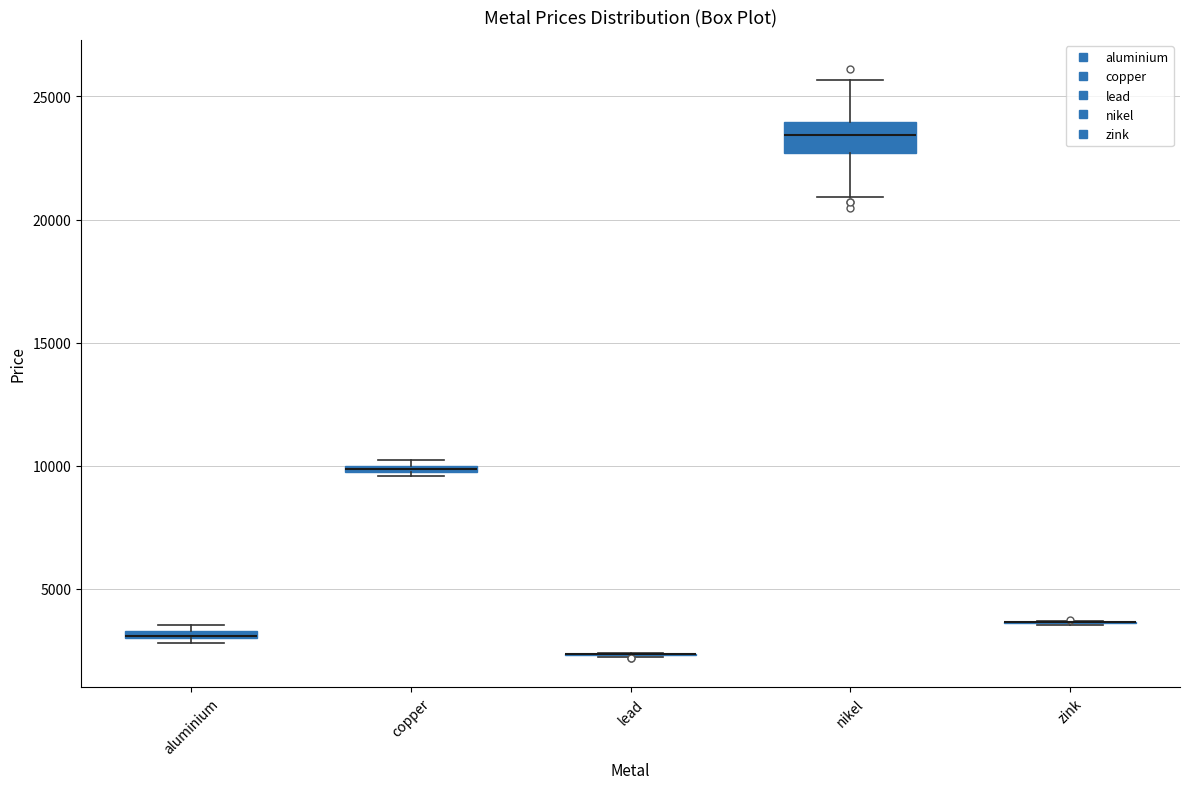

Where is the lower edge of the box for aluminium on the y-axis? The values are not printed on the chart, so give them approximately, as read against the axis.

3000